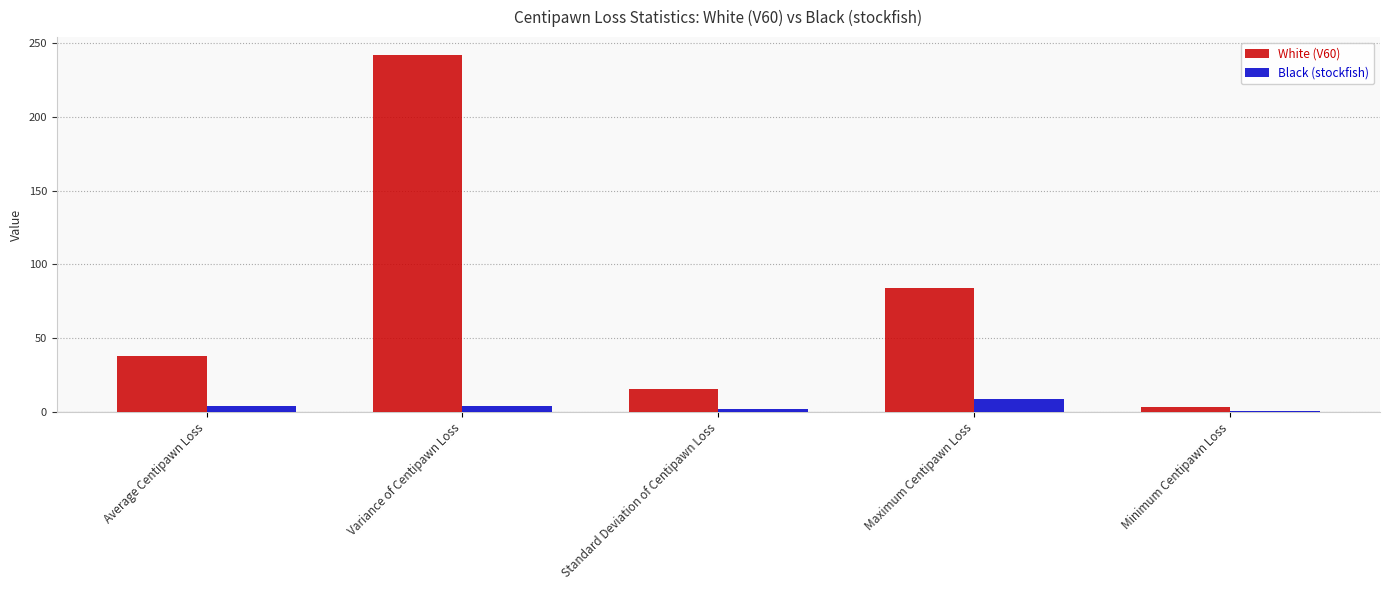

True or false: Black (stockfish) has a value of 3.9 at Average Centipawn Loss.

True